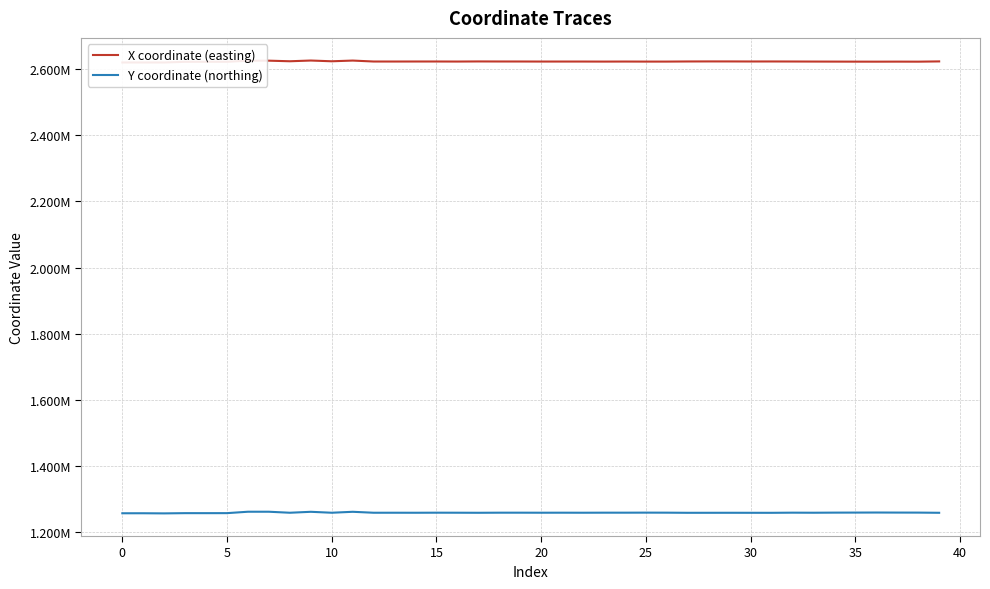

Rank the series by their maximum value, from lowest to highest.

Y coordinate (northing), X coordinate (easting)